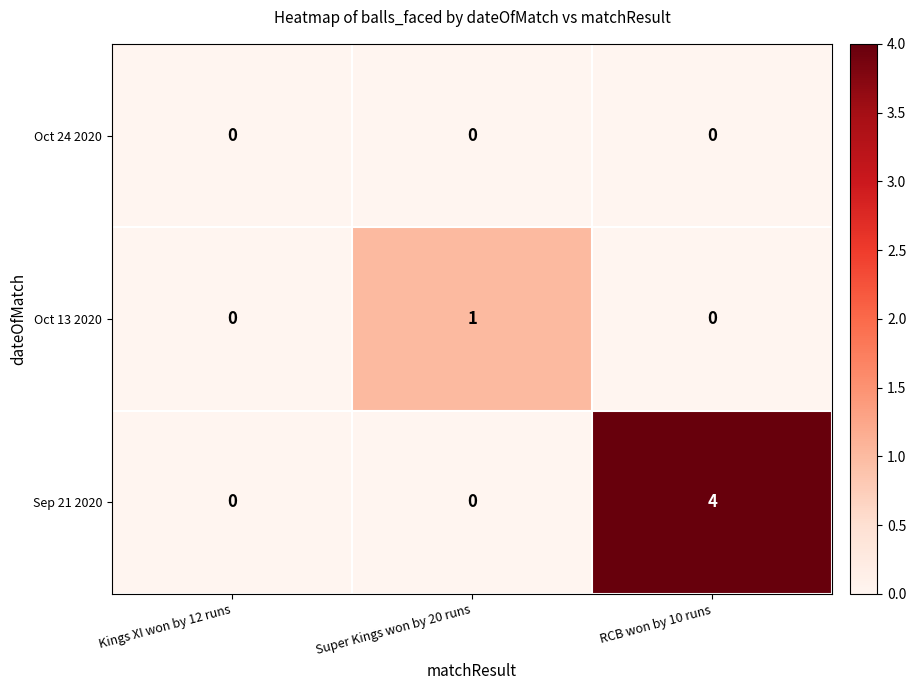

Is it true that Oct 13 2020 equals 1 at RCB won by 10 runs?

False